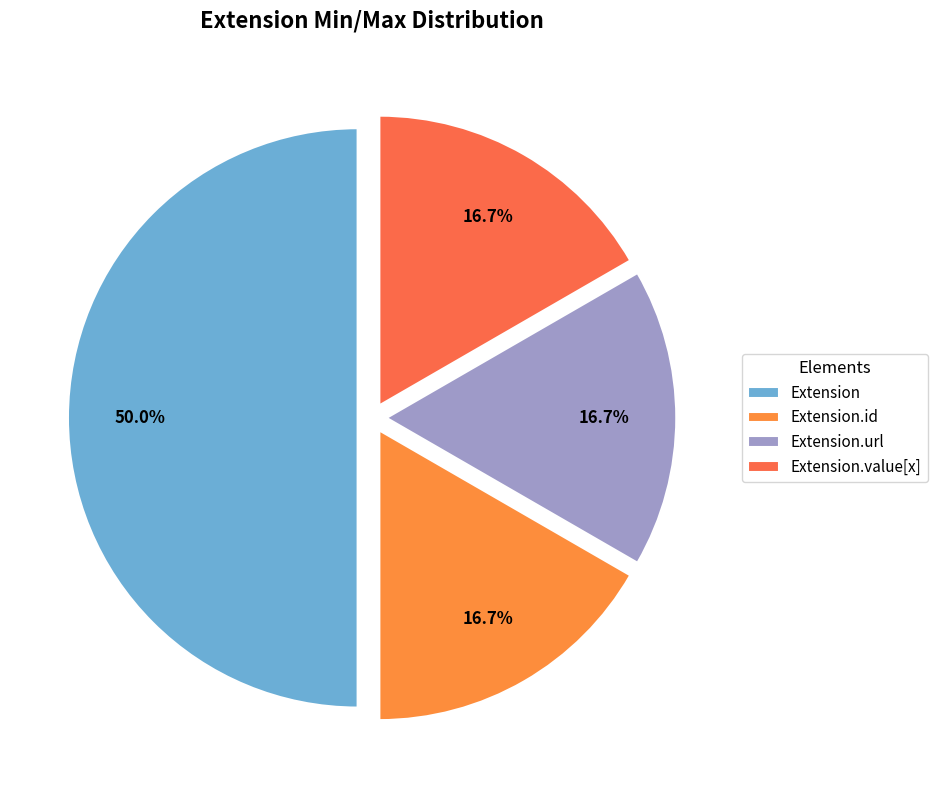

True or false: Extension.value[x] accounts for 1% of the total.

False